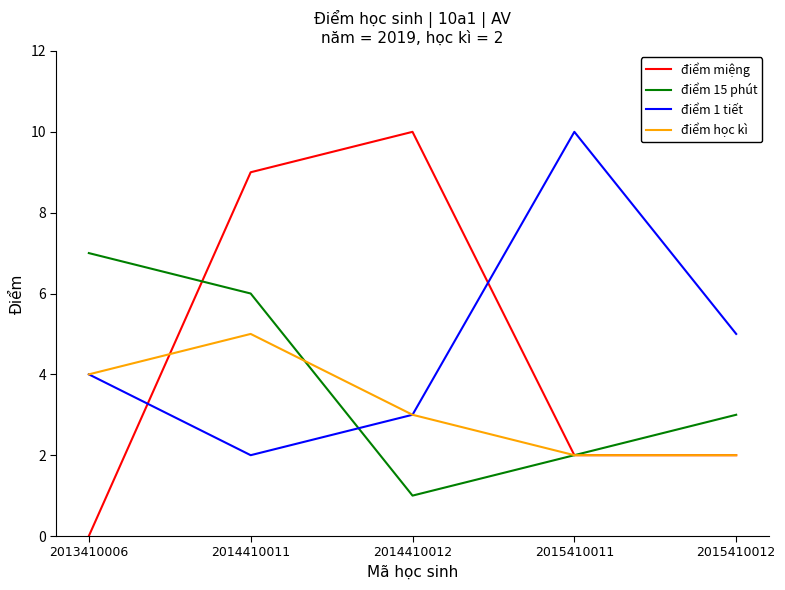

Where do điểm 15 phút and điểm học kì first cross each other?

2014410011 and 2014410012